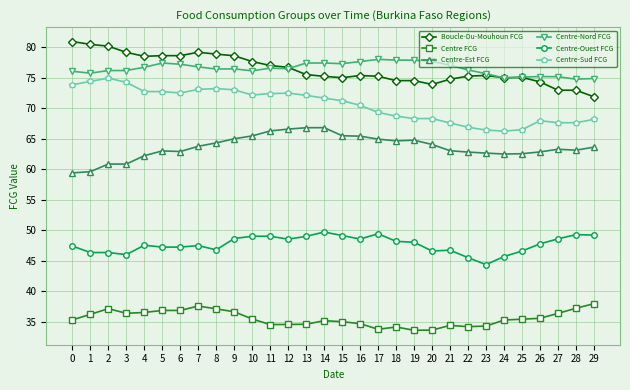

Rank the series by their maximum value, from lowest to highest.

Centre FCG, Centre-Ouest FCG, Centre-Est FCG, Centre-Sud FCG, Centre-Nord FCG, Boucle-Du-Mouhoun FCG